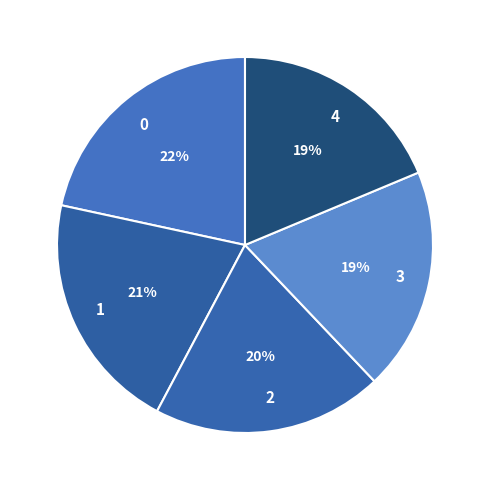

To the nearest percent, what is the average slice percentage?

20%